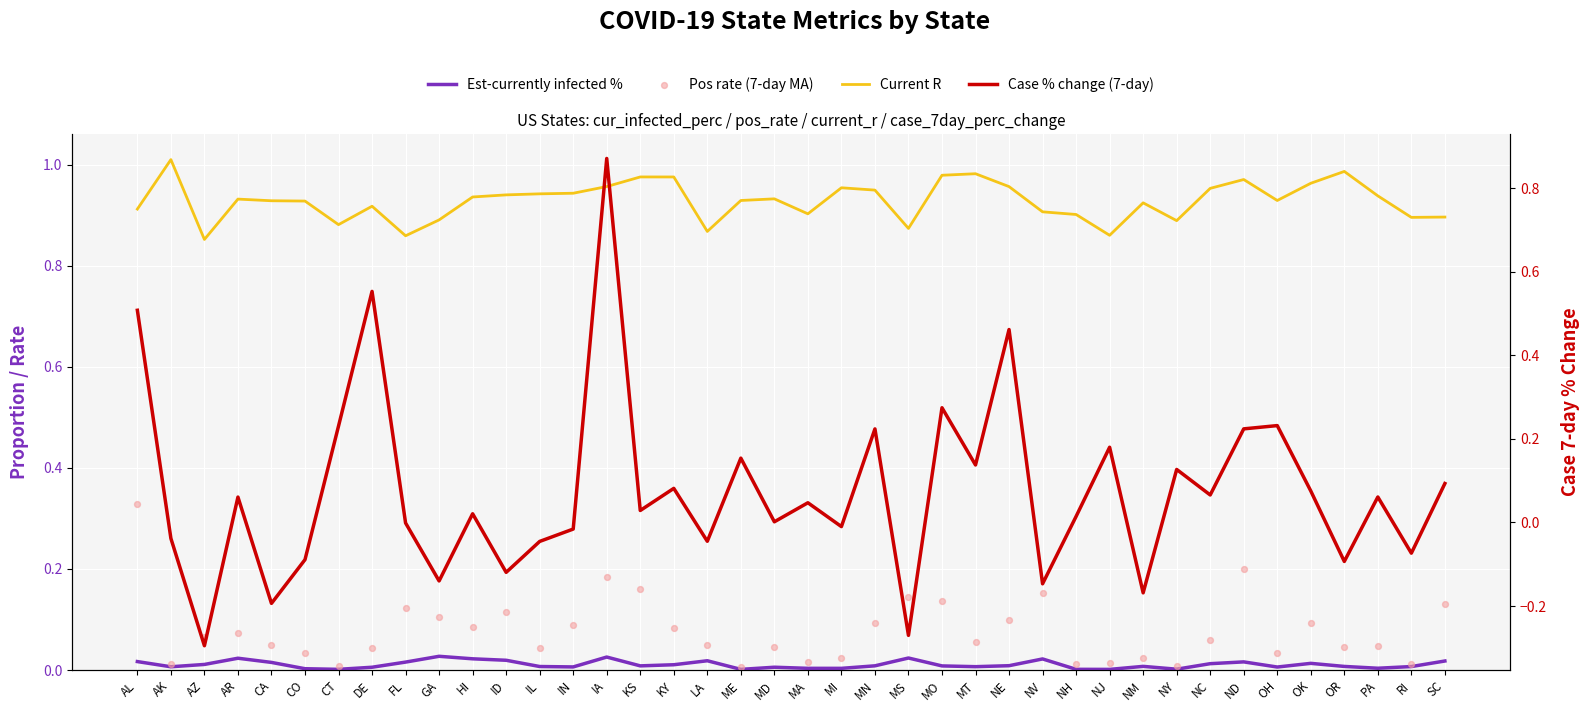

At how many categories does at least one series exceed 0?

40